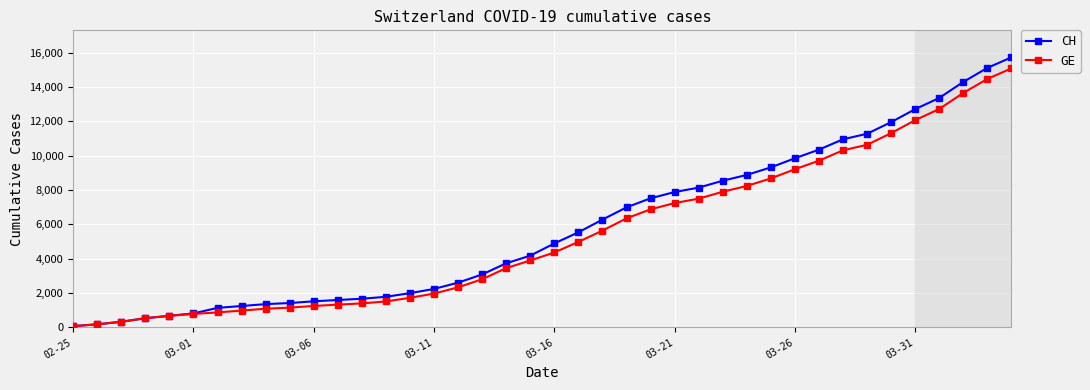

Which series has the largest range (max minus min)?

CH